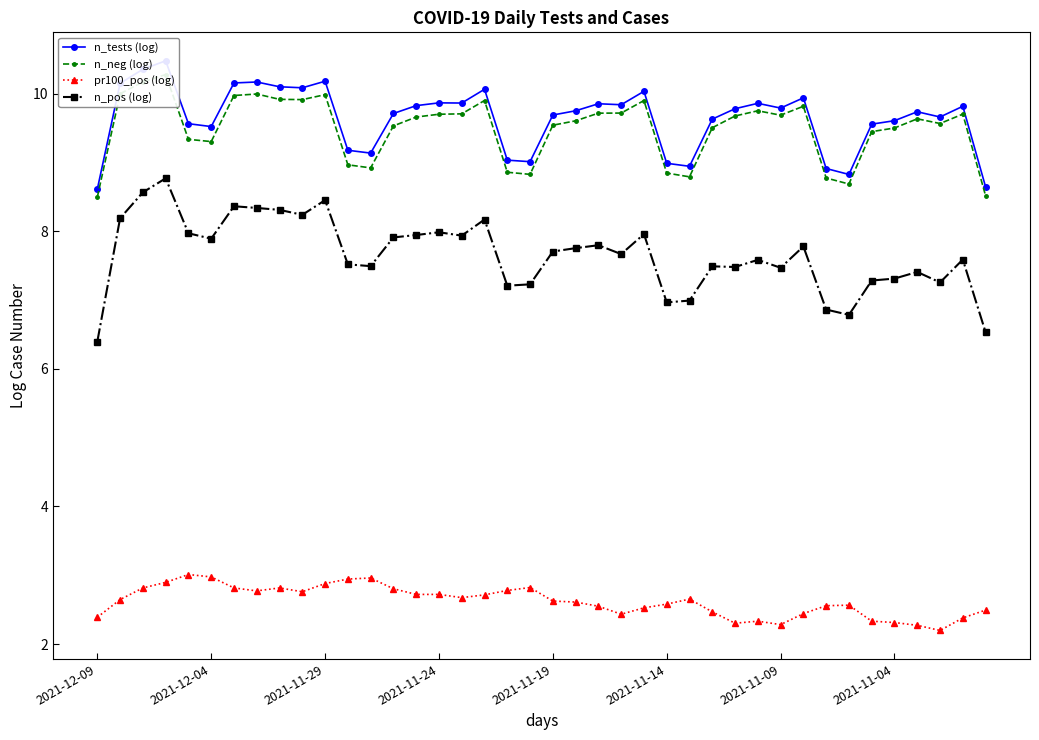

True or false: pr100_pos (log) has more than 2 interior local peaks.

True